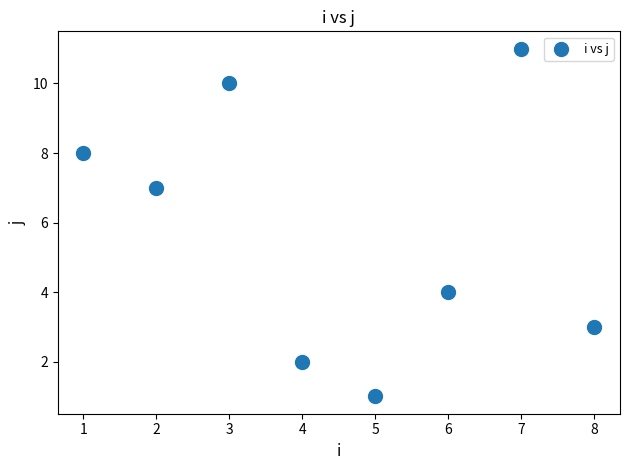

What Y value in the scatter plot is closest to 6?

7